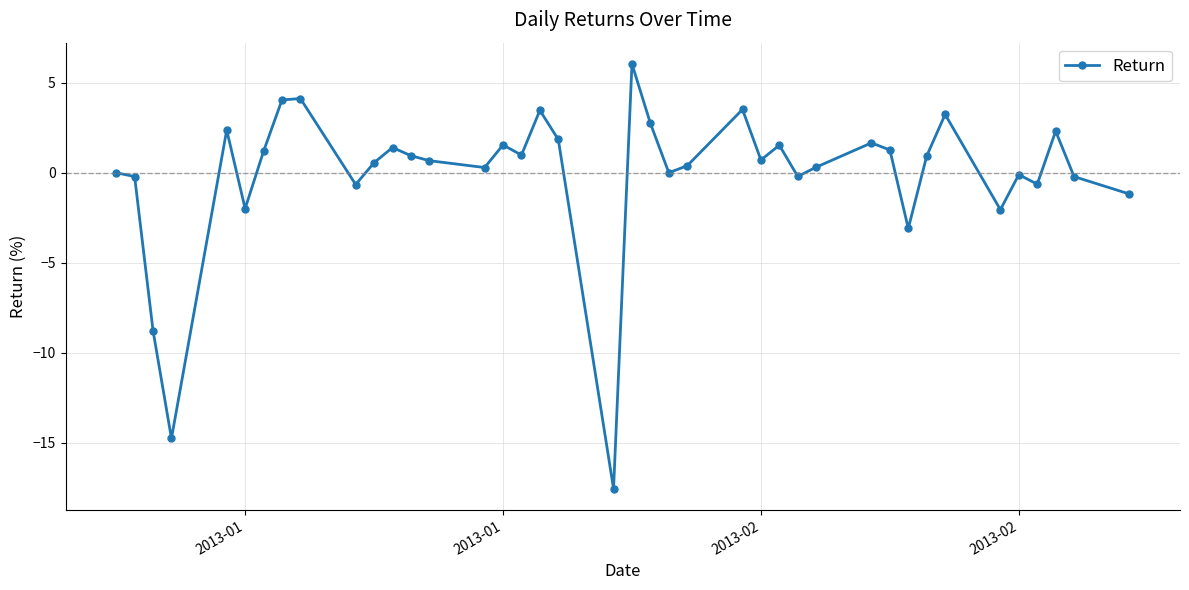

What is the value of the 11th point from the left?

0.6